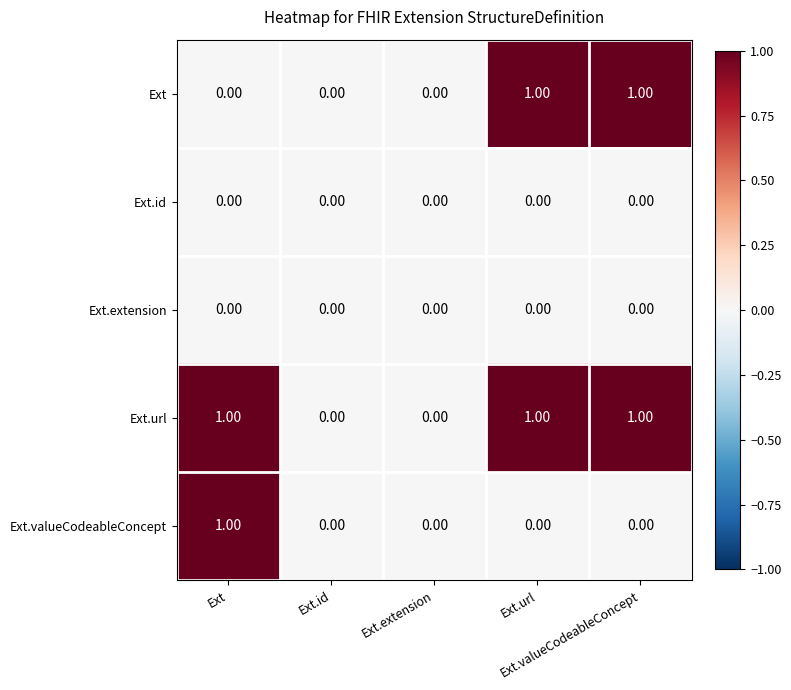

What is the spread (max minus min) of values at Ext.valueCodeableConcept?

1